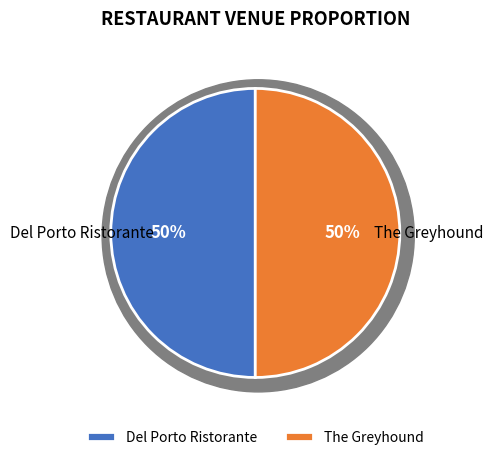

To the nearest percent, what is the average slice percentage?

50%